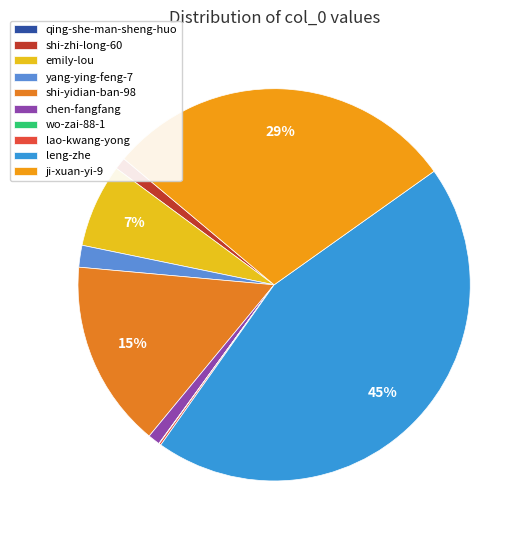

What percentage is the emily-lou slice, to the nearest percent?

7%